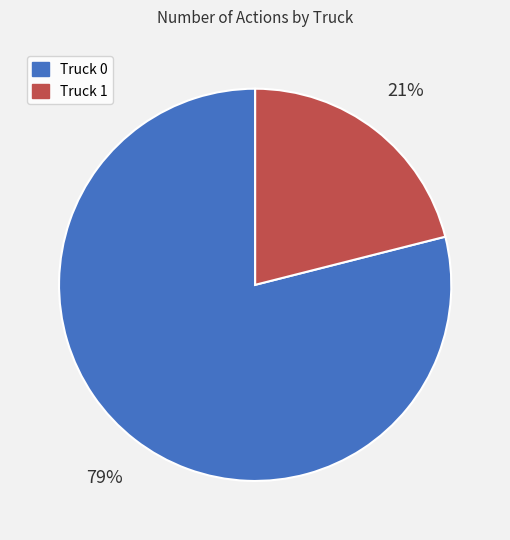

Does Truck 0 represent more than half of the total?

Yes